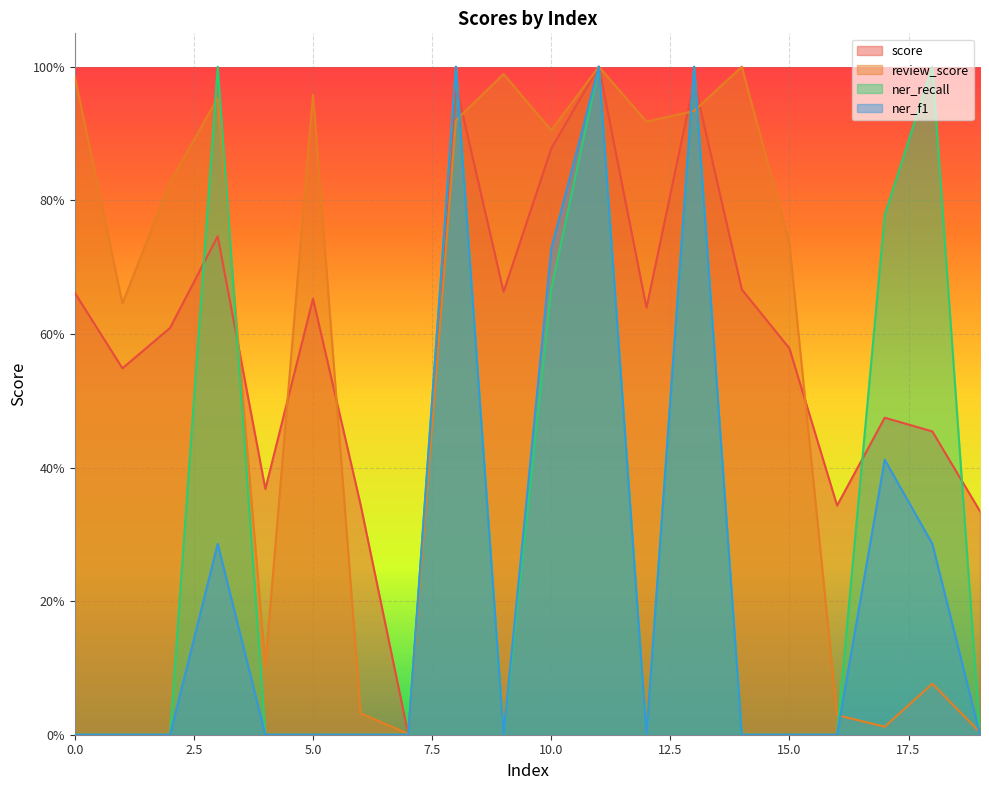

How many intersections are there between score and ner_recall?

8